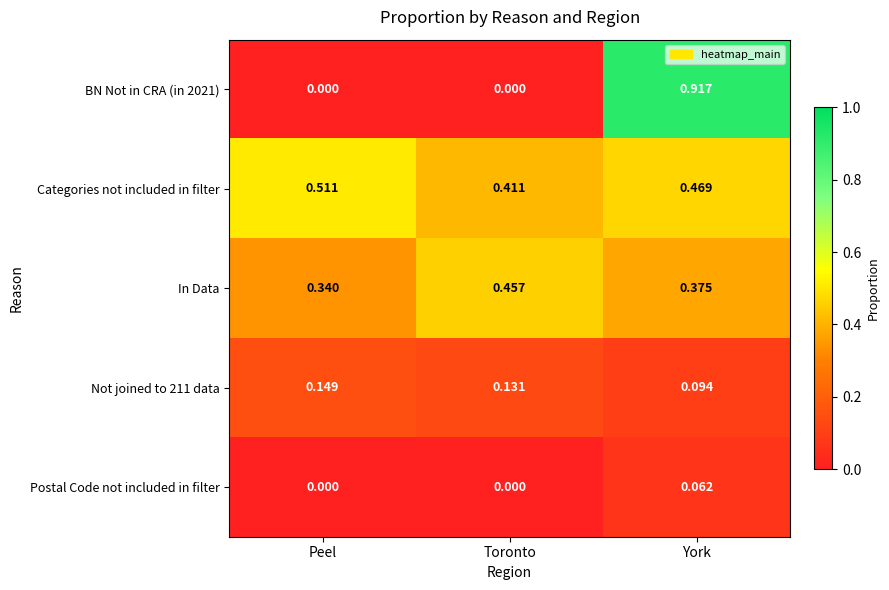

At which category does the chart reach its peak across all series?

York